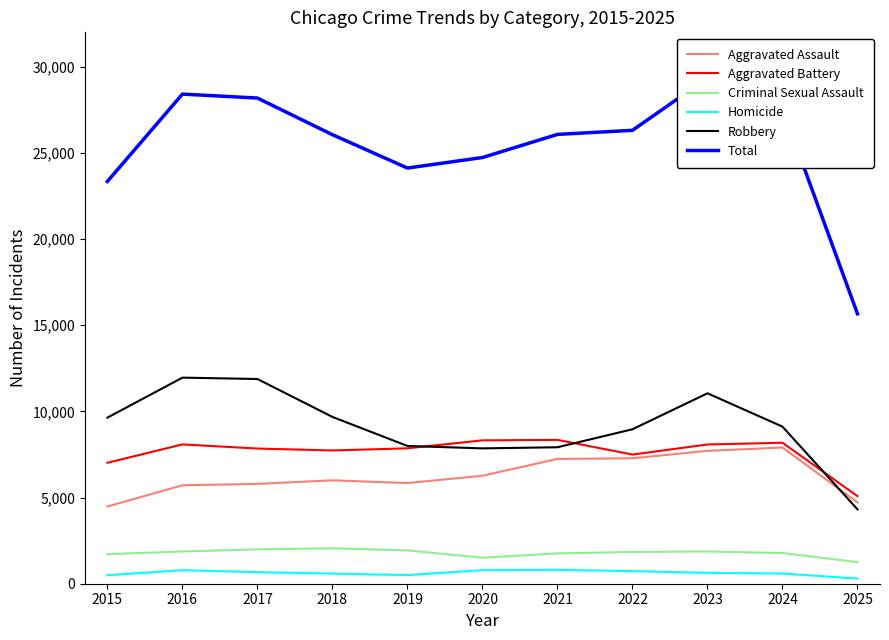

What is the value of the Robbery point at the 3rd from the left?

11881